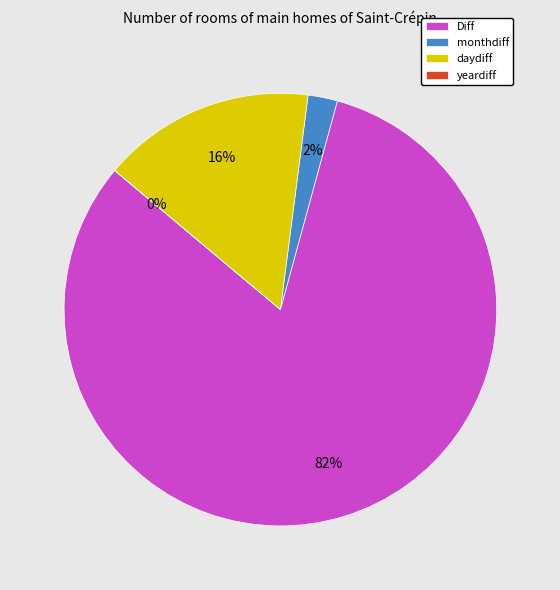

What is the change in value from Diff to yeardiff?

-149